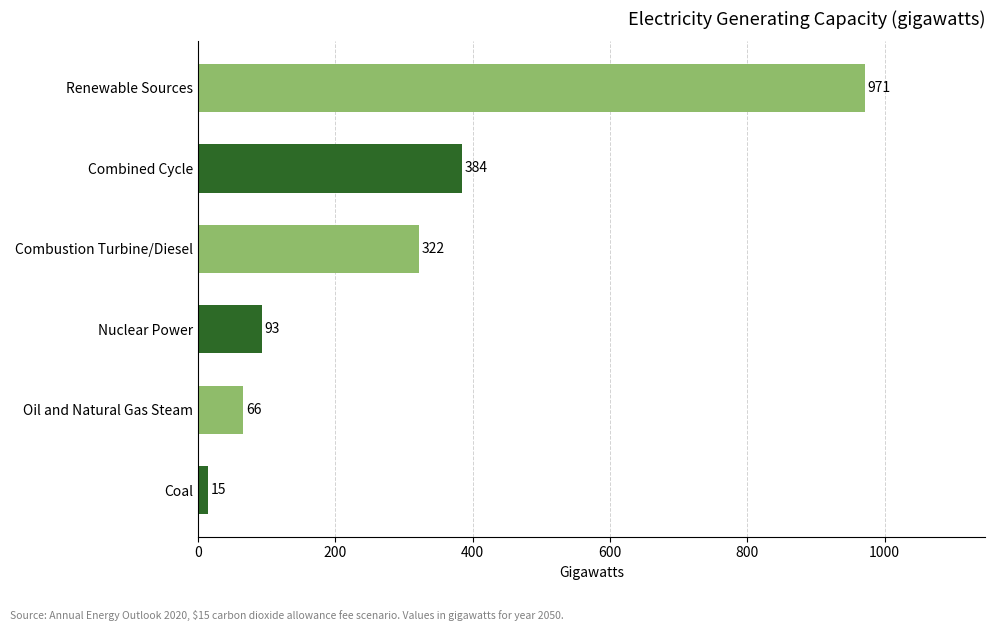

What is the ratio of the value at Combustion Turbine/Diesel to the value at Nuclear Power?

3.5